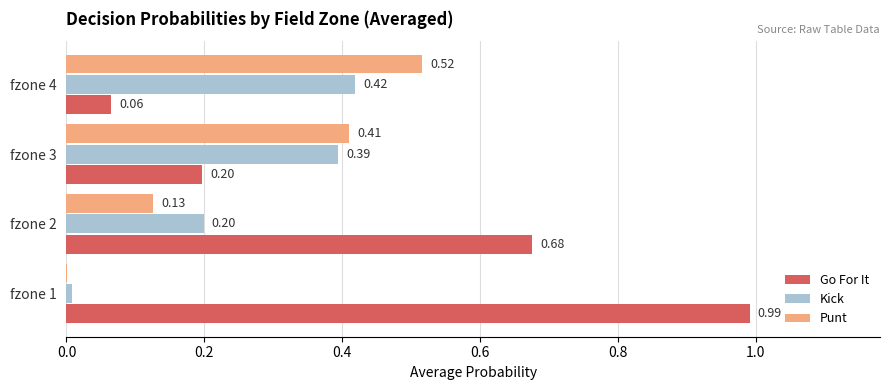

What is the average value of the Kick series?

0.3